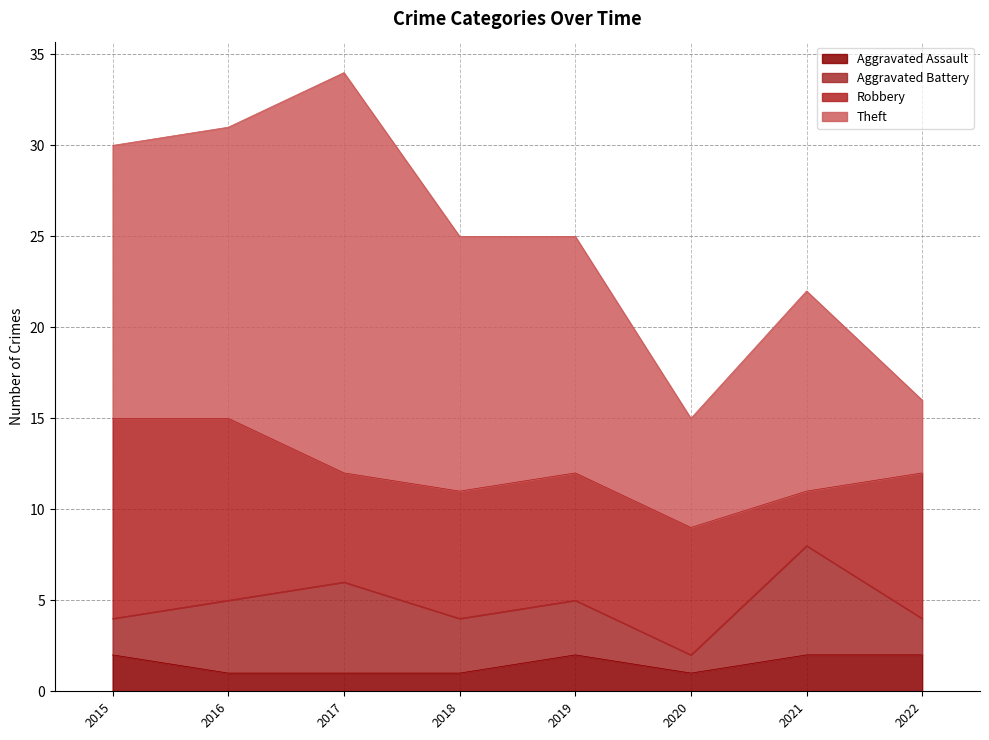

Which category has the highest value in the Aggravated Assault series?

2015